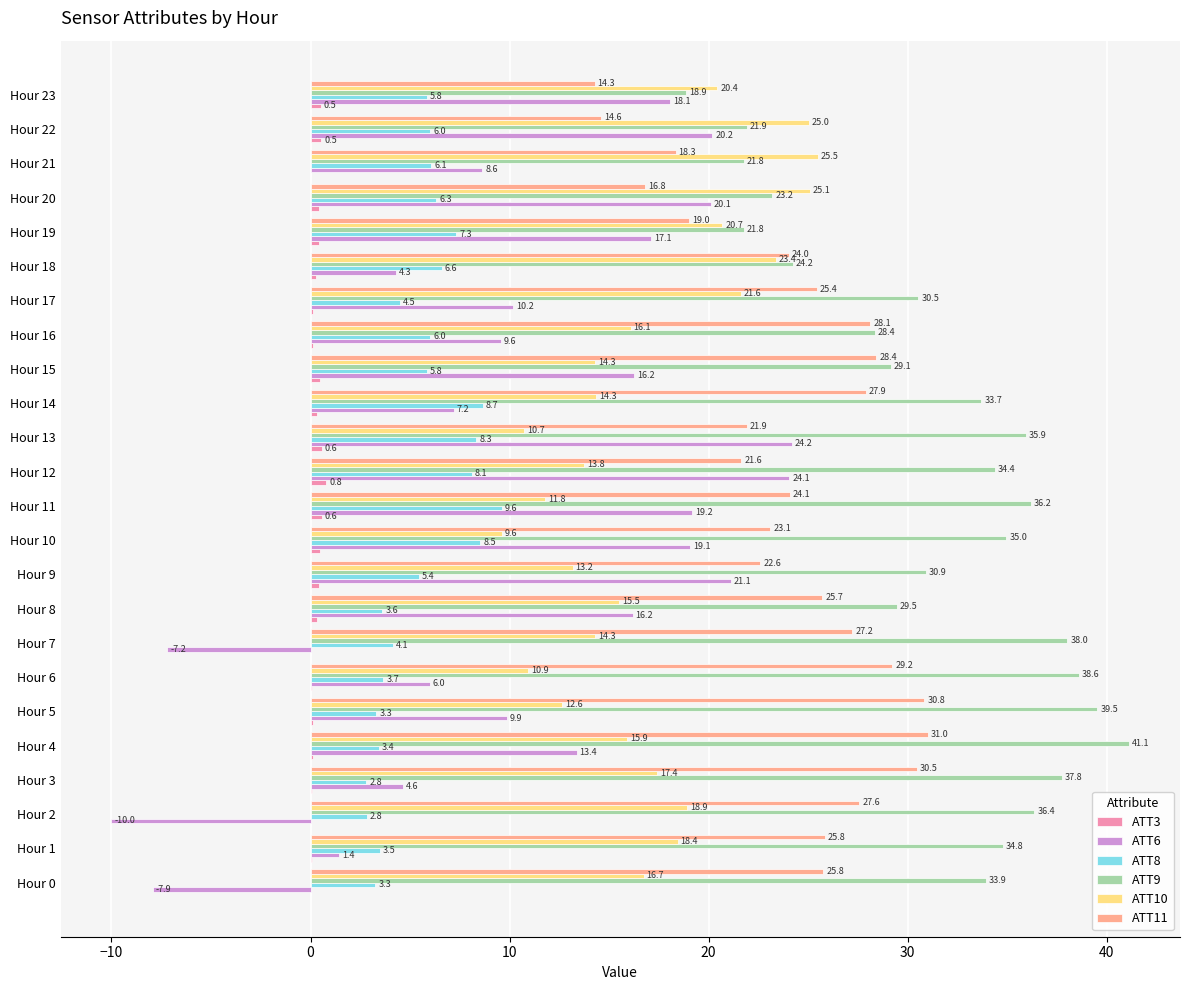

Between Hour 0 and Hour 17, which series saw the biggest shift?

ATT6